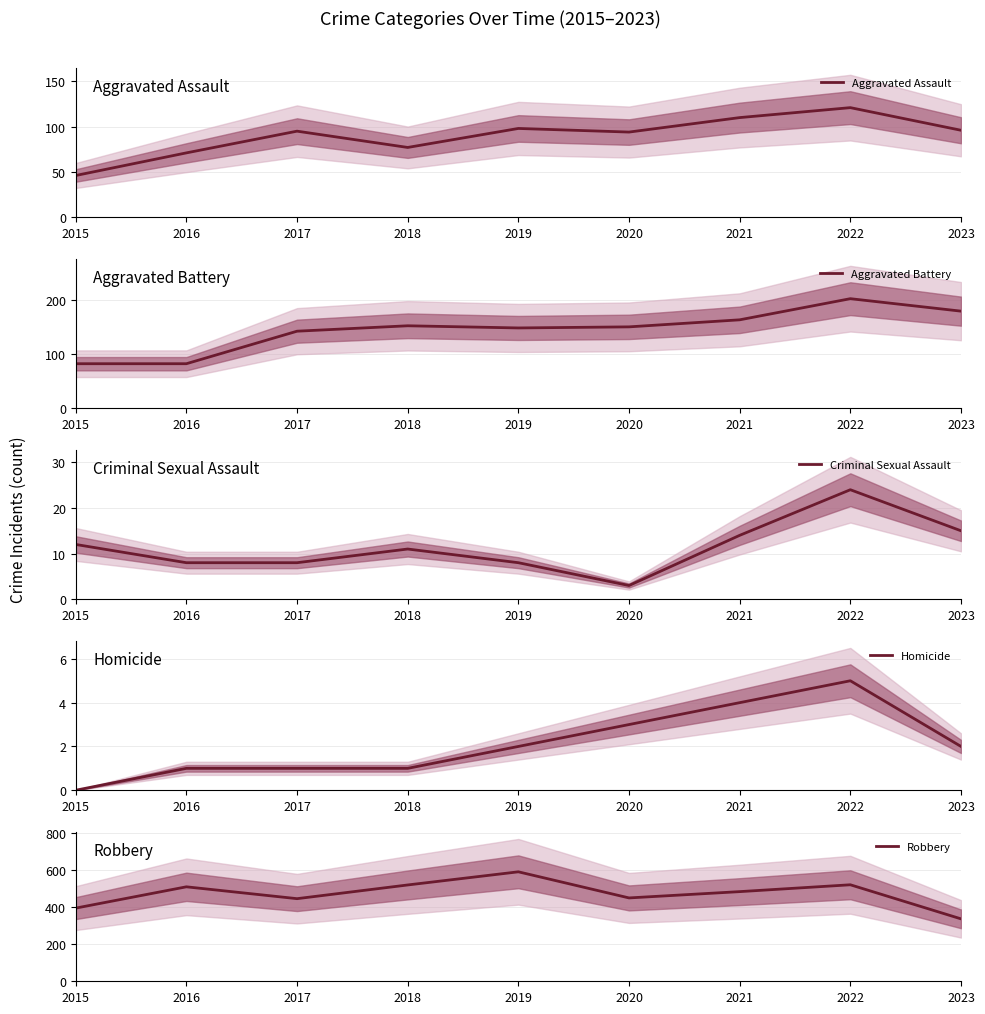

What is the difference between the maximum and second lowest values in the Criminal Sexual Assault series?

16